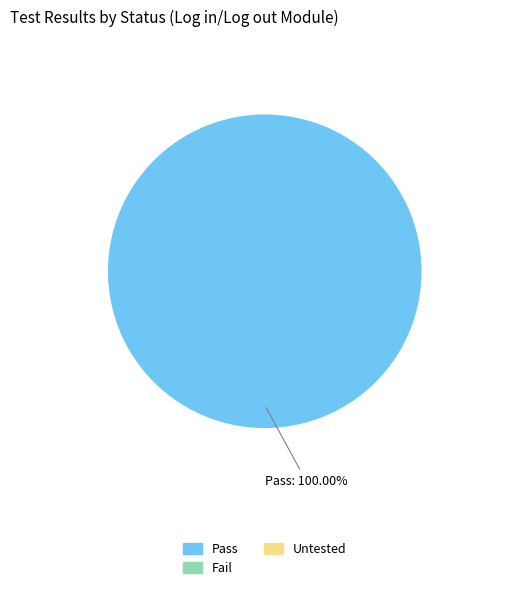

Rank the categories by value from highest to lowest.

Pass